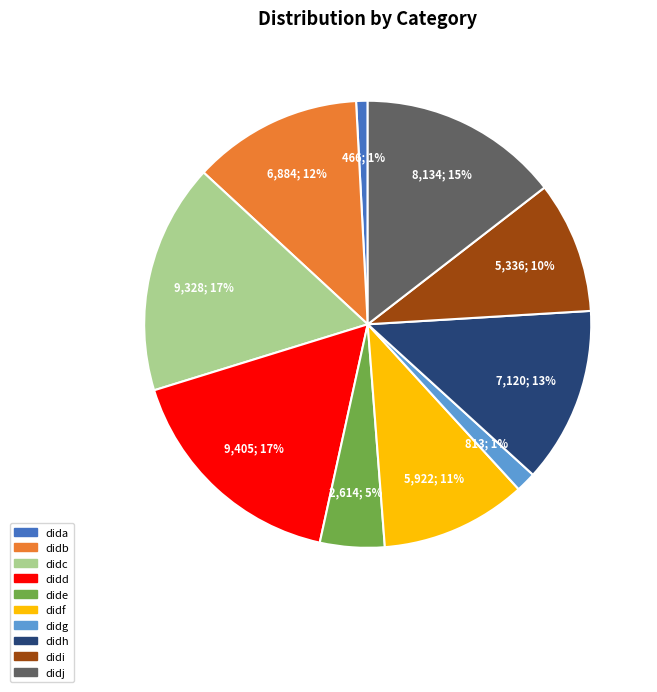

Do didf and didi together represent more than half of the pie?

No